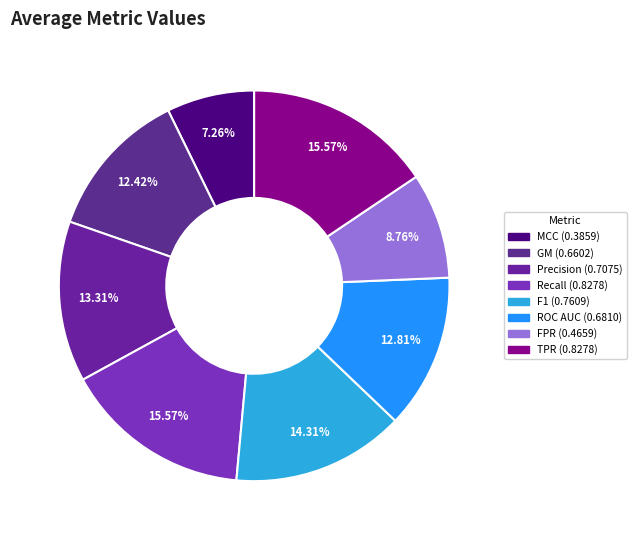

To the nearest percent, what is the difference between the GM and F1 slice percentages?

2%